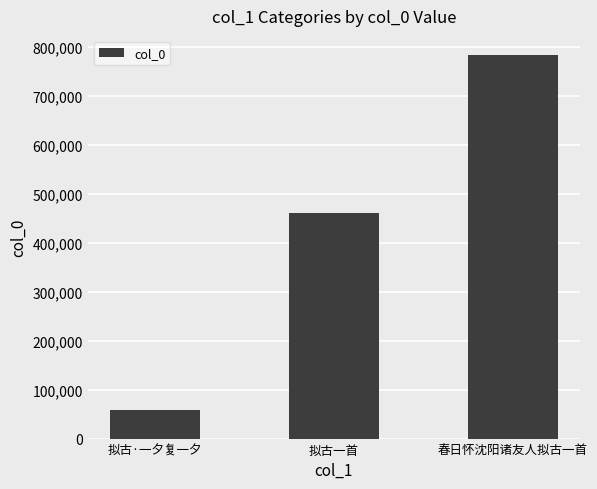

What is the sum of the values at 春日怀沈阳诸友人拟古一首 and 拟古·一夕复一夕?

841669